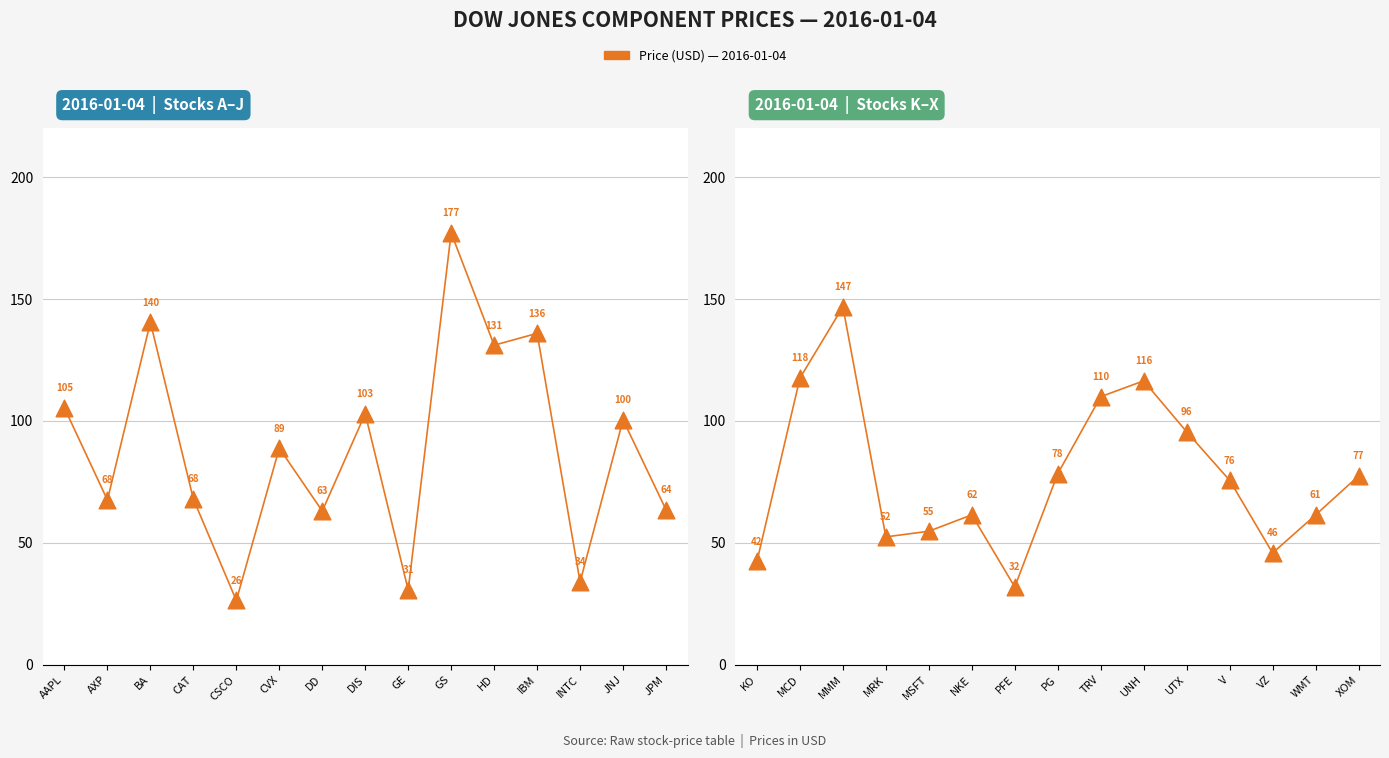

Between PG and PFE, which is larger?

PG